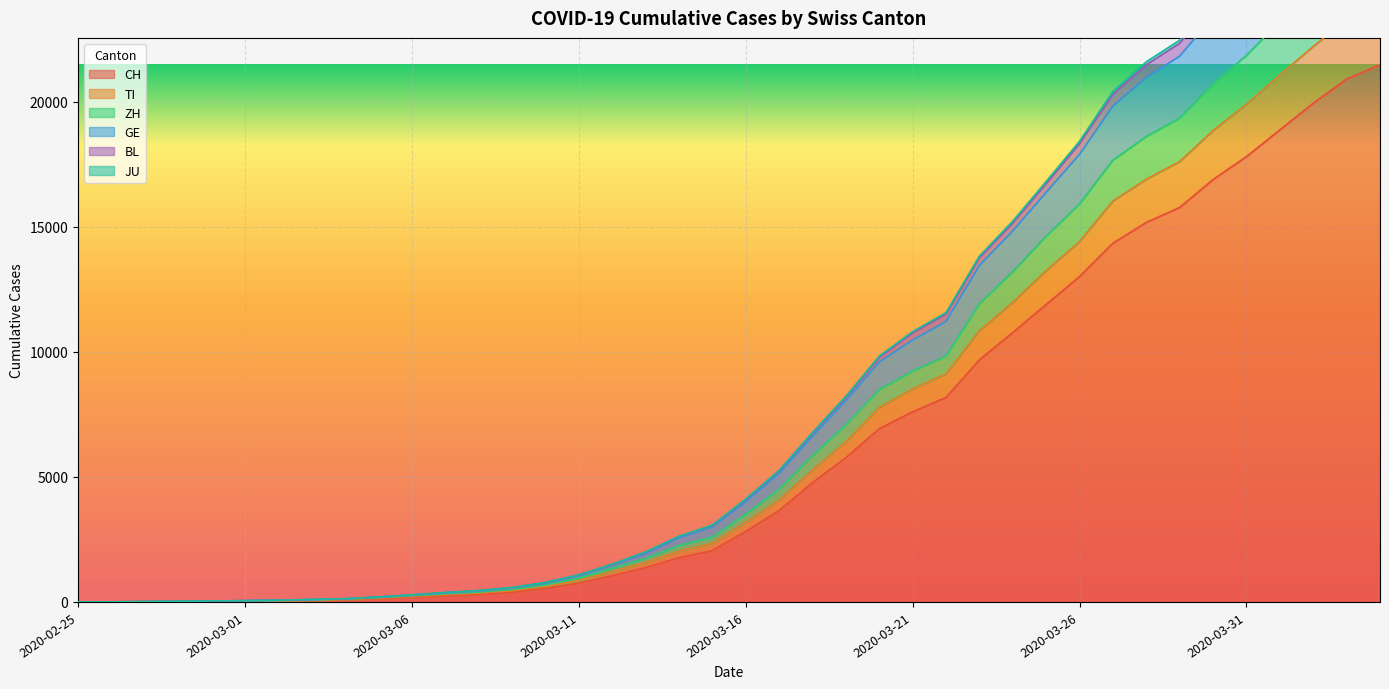

True or false: ZH and GE intersect in this chart.

False